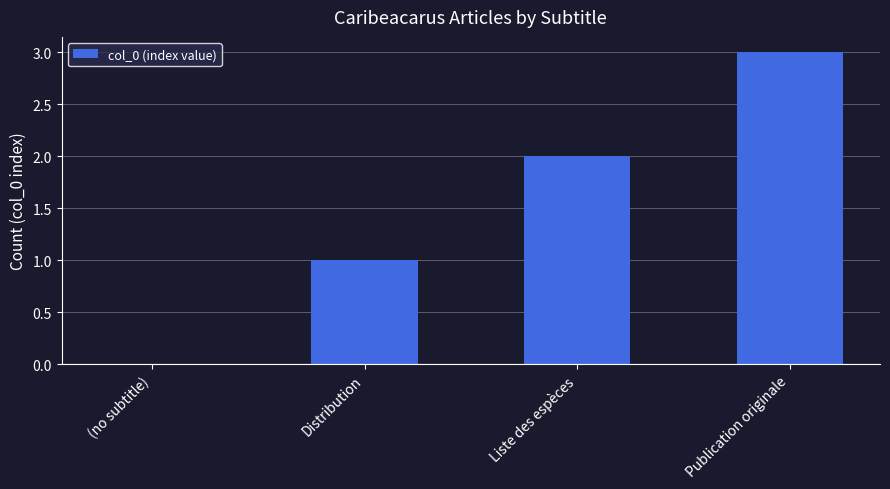

What is the change in value from Distribution to Publication originale?

+2